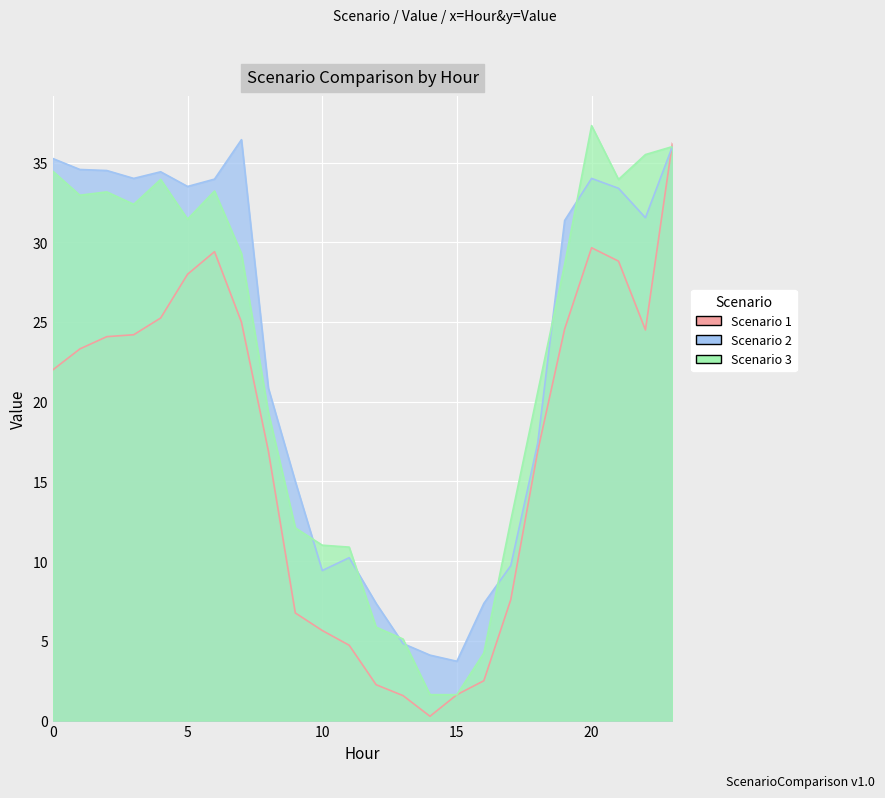

Rank the series at 12 from lowest to highest value.

Scenario 1, Scenario 3, Scenario 2